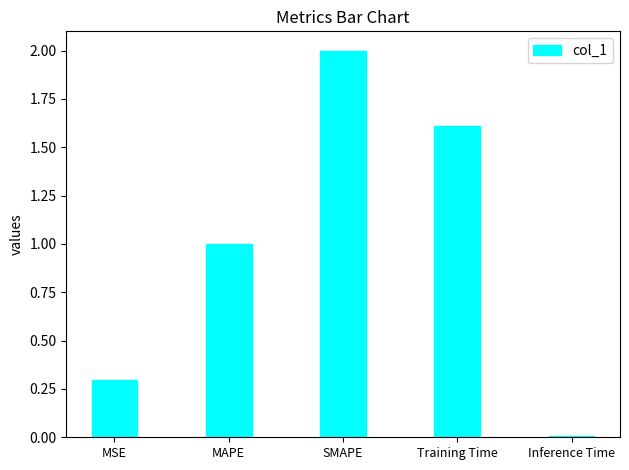

Between SMAPE and MSE, which is larger?

SMAPE